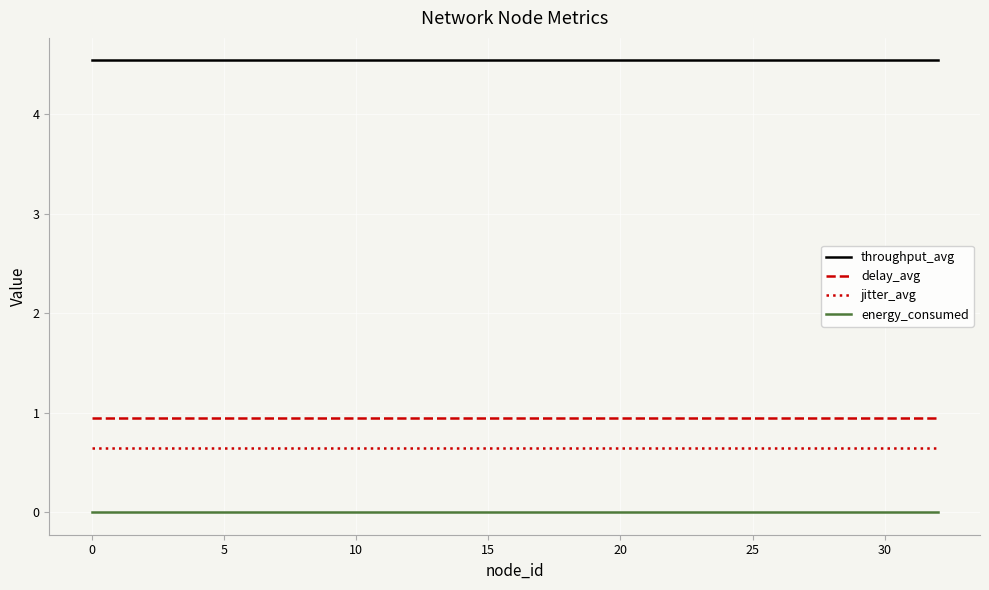

True or false: jitter_avg and delay_avg intersect in this chart.

False